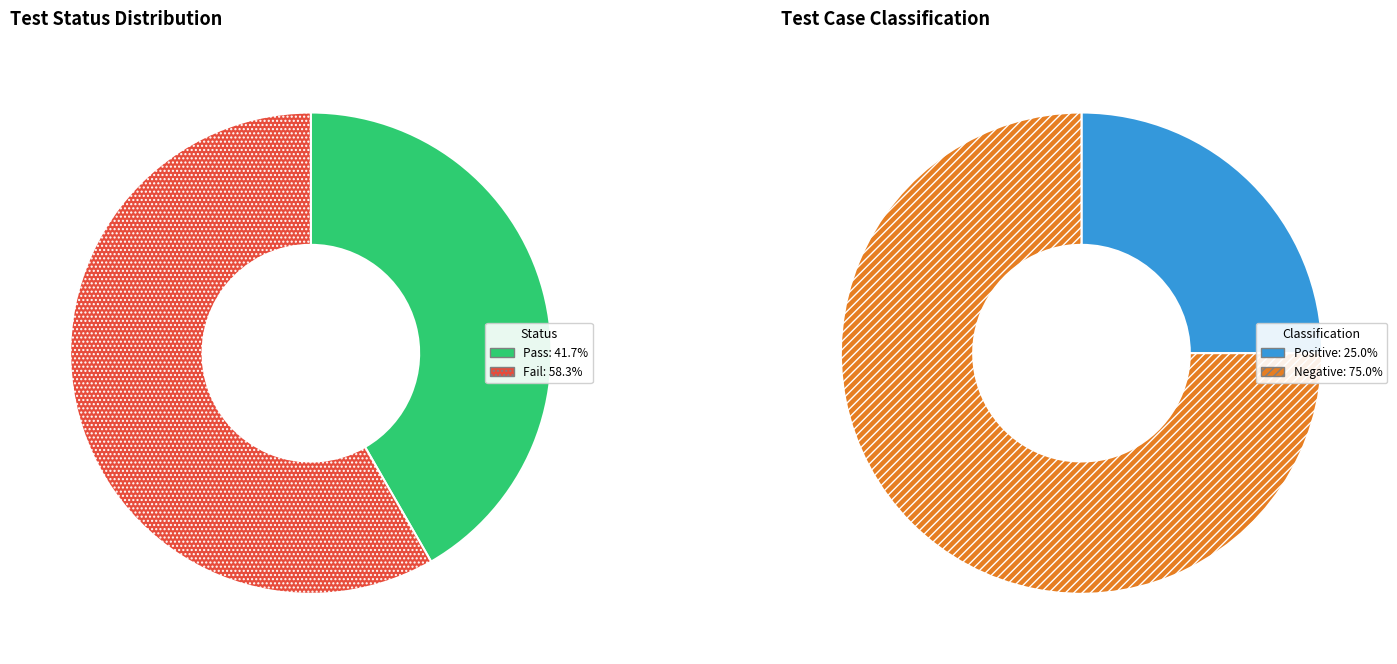

How many segments does this pie chart have?

2